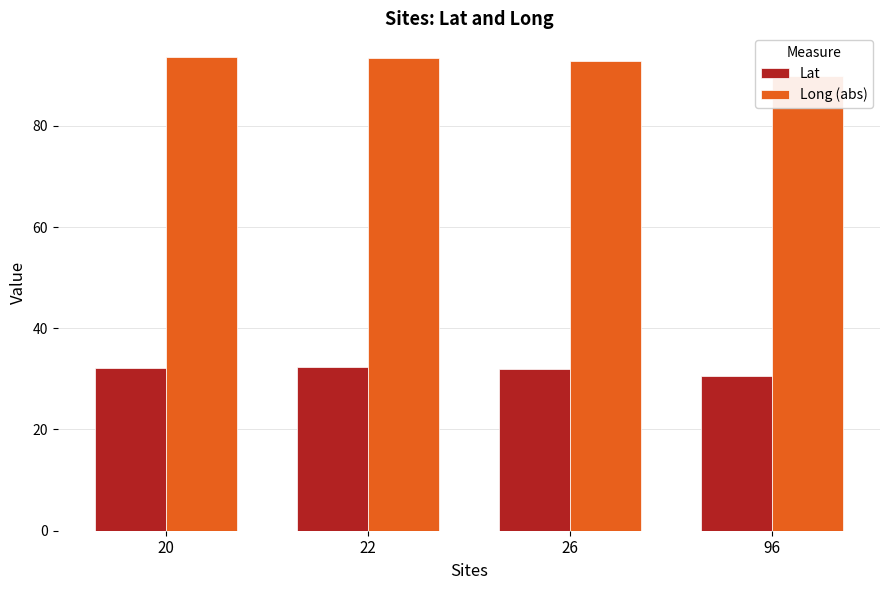

Does the chart contain any negative values?

No